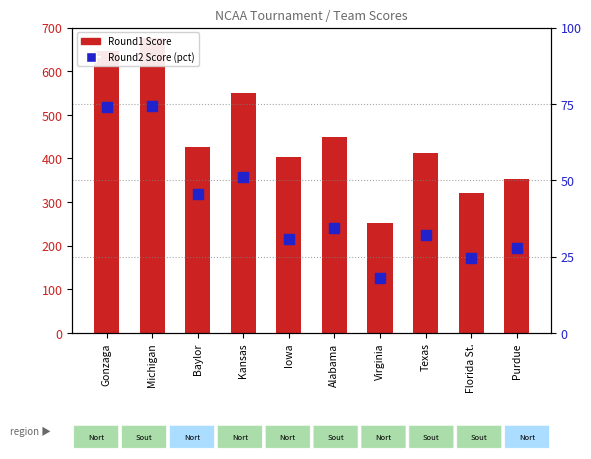

What are all the series names shown in the legend?

Round1 Score, Round2 Score (pct)